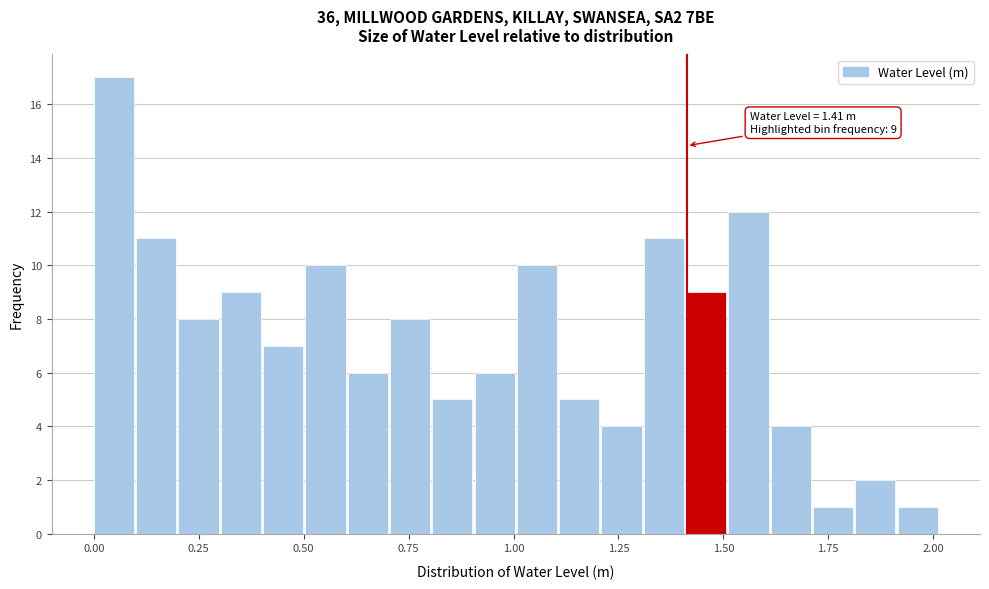

Around what value on the x-axis is the tallest bar? Give the approximate position of its centre, as read against the axis.

0.05